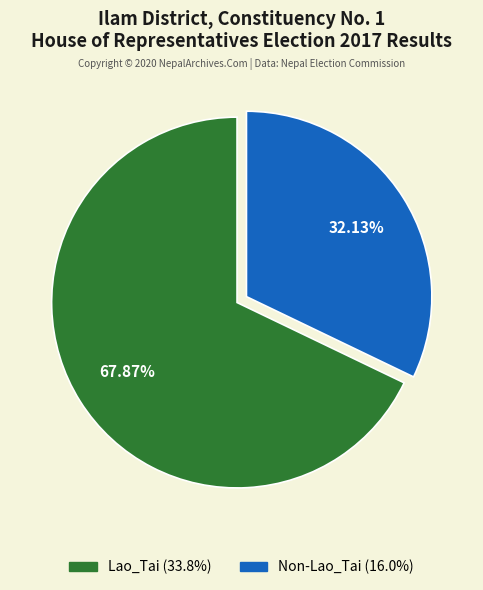

Between Non-Lao_Tai and Lao_Tai, which is larger?

Lao_Tai